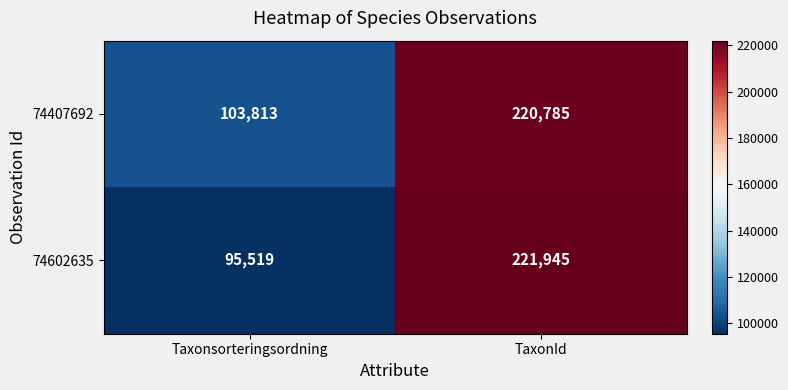

Count the number of categories in the chart.

2